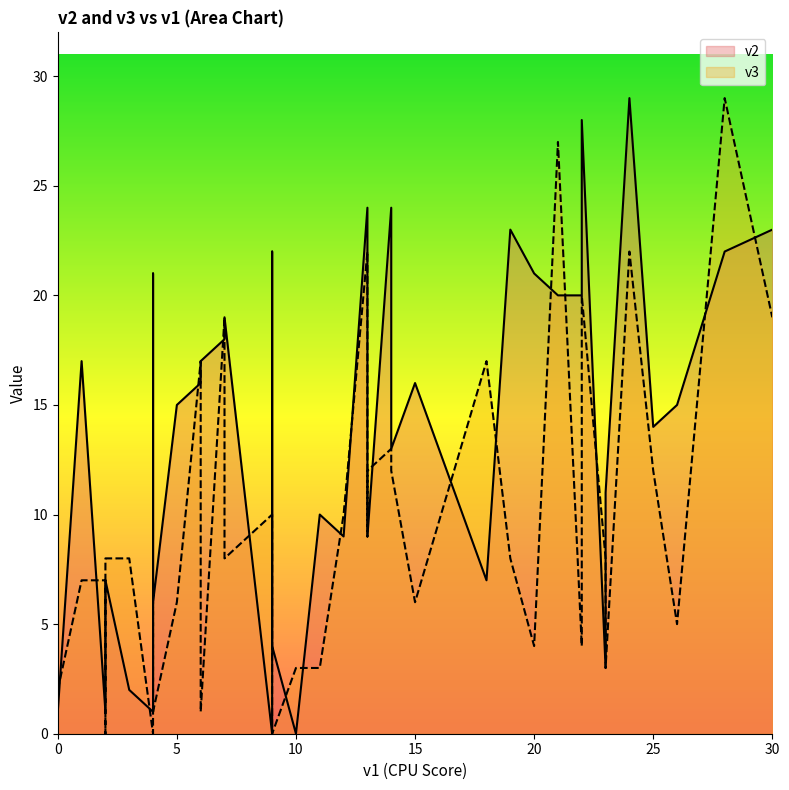

Which series has the largest range (max minus min)?

v2